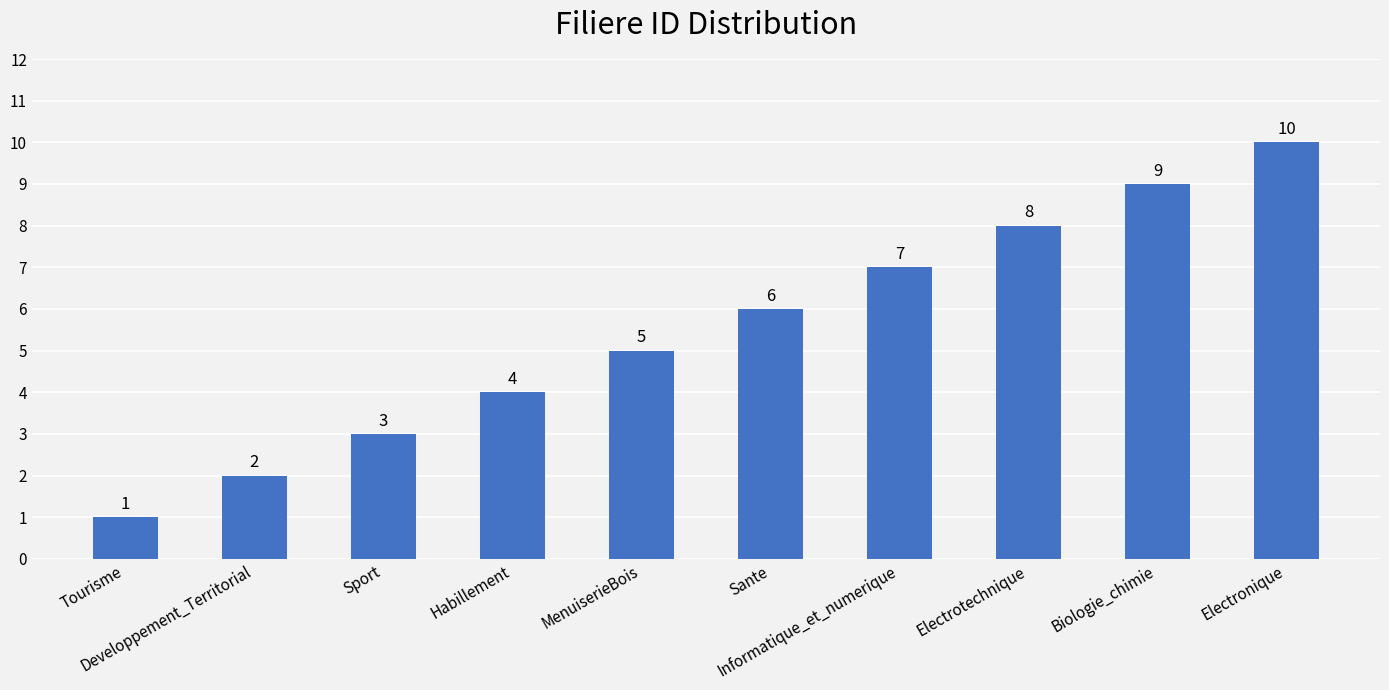

The chart shows a value of 2 at Developpement_Territorial. True or false?

True